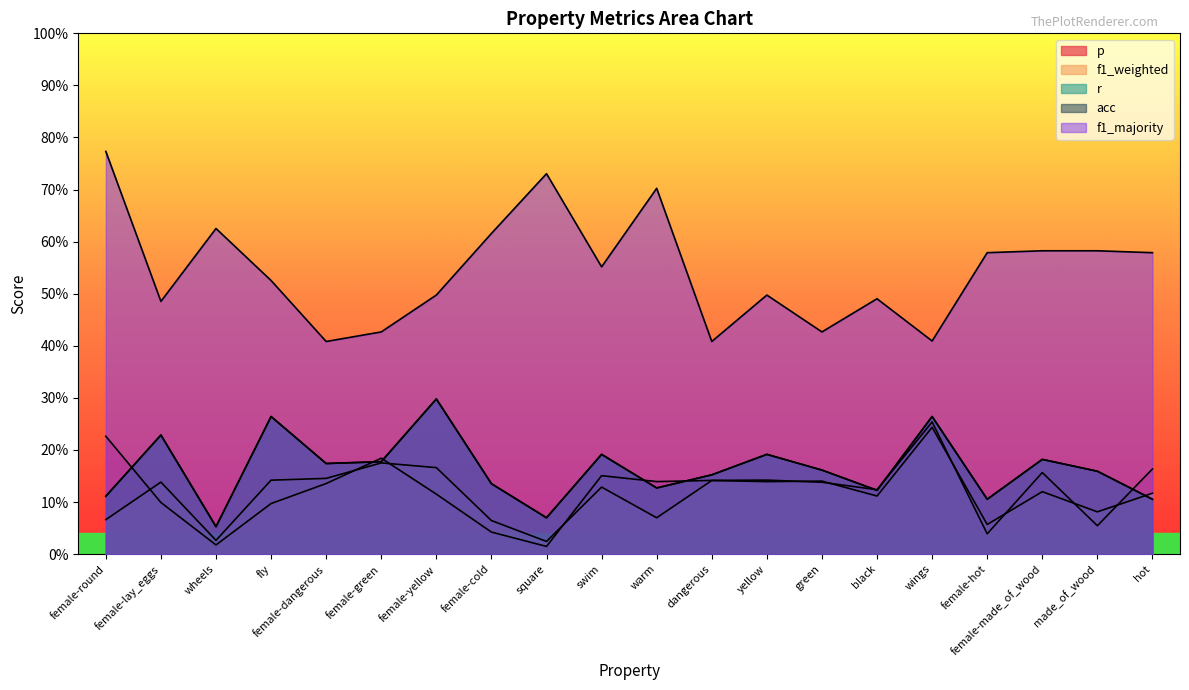

Count the number of categories in the chart.

20